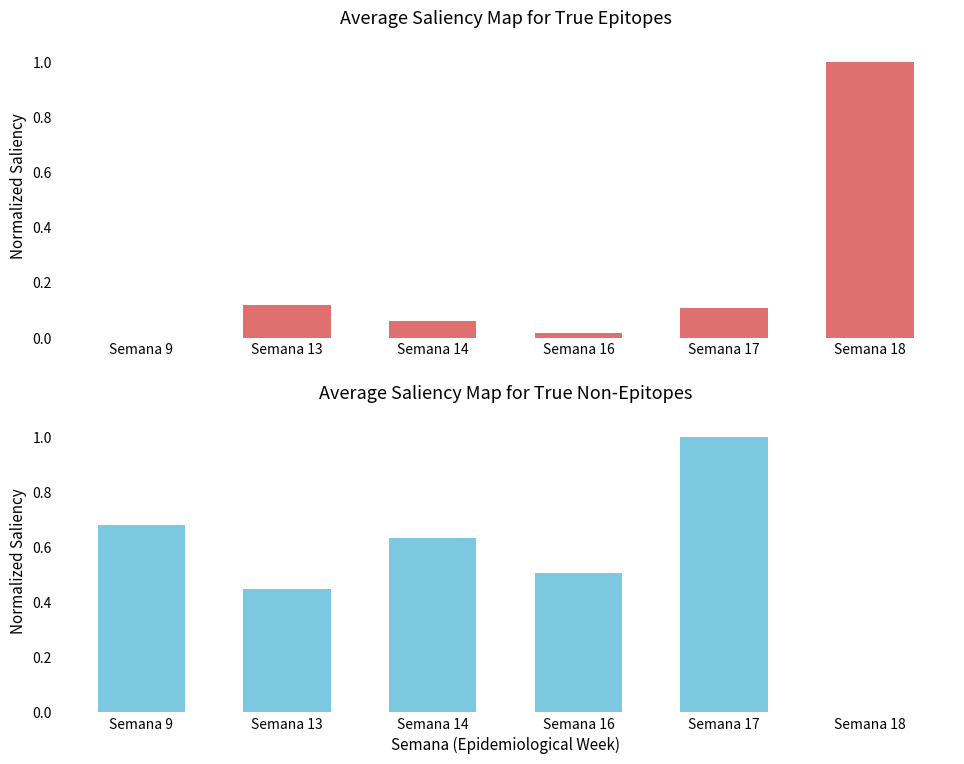

True or false: tot_cau_h has a value of 0.1 at Semana 13.

True